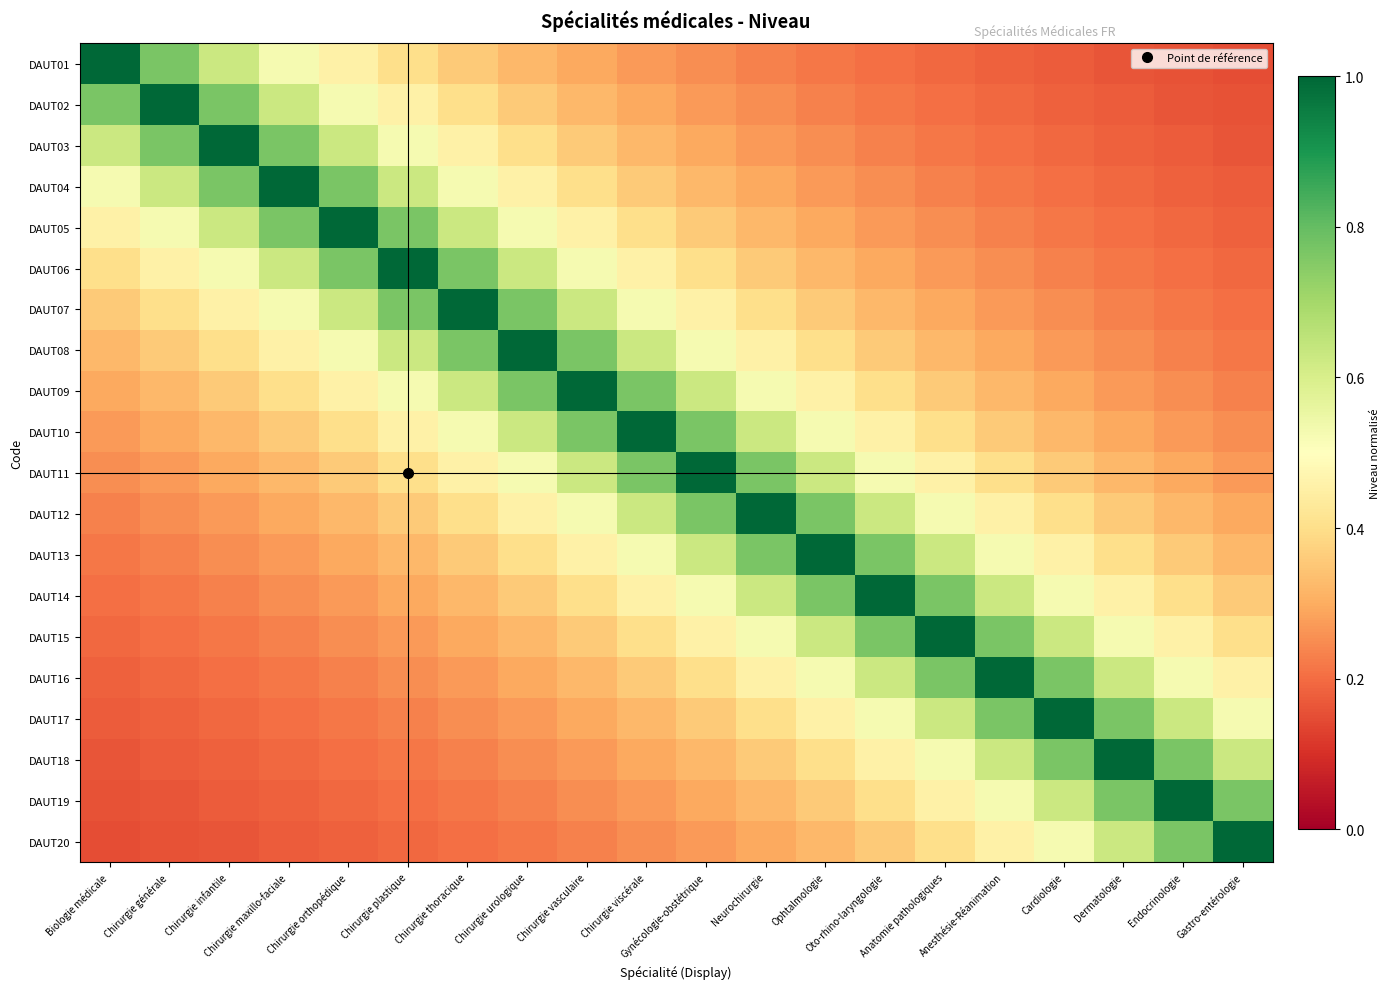

What is the spread (max minus min) of values at Biologie médicale?

0.9